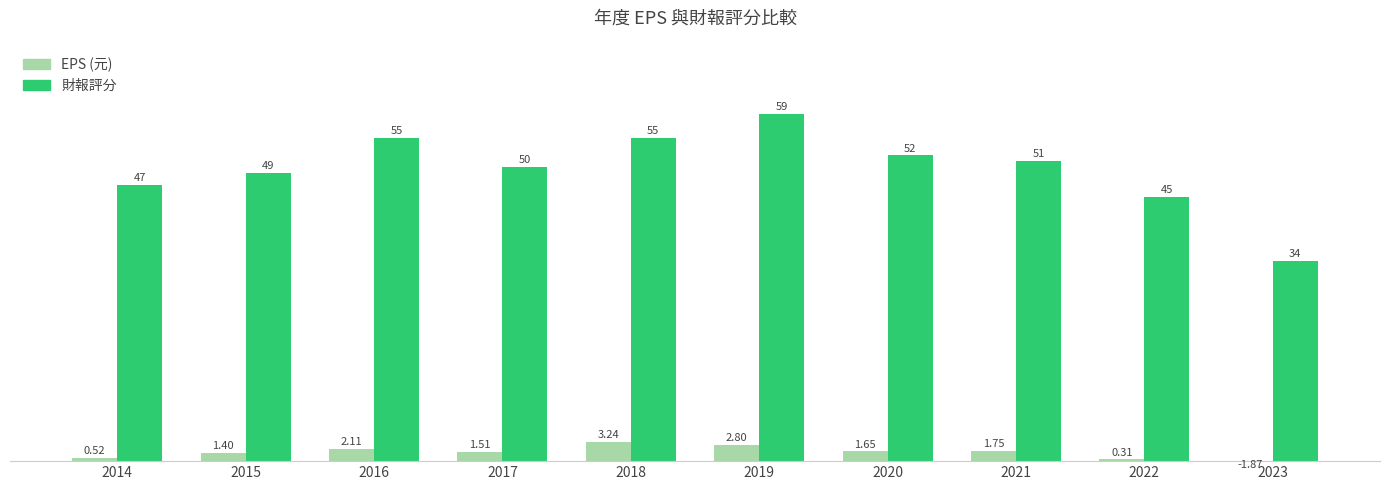

What value does the 財報評分 series have at 2016?

55.0